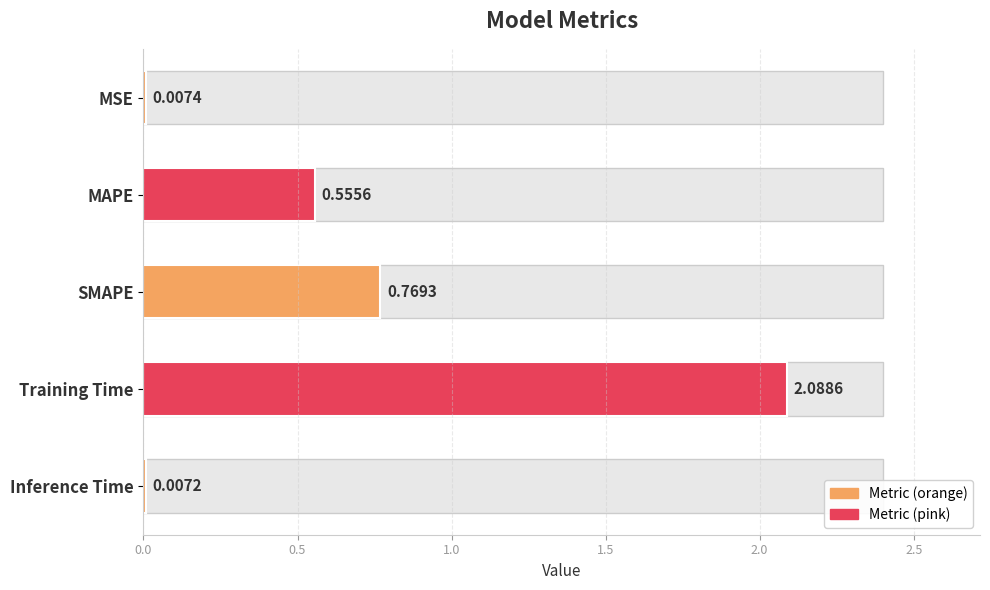

What is the difference between the maximum and minimum values?

2.1